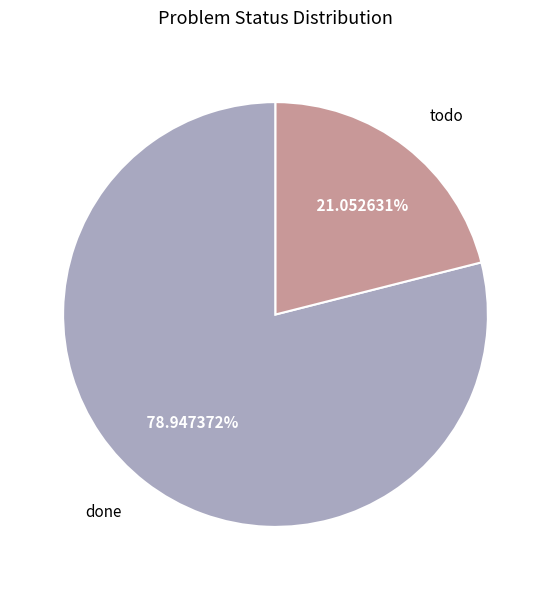

Which category has the biggest portion of the pie?

done